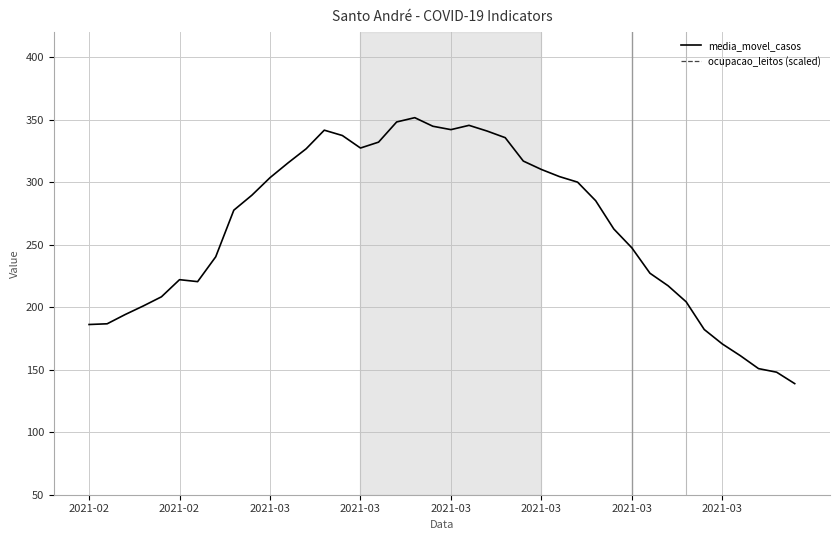

True or false: ocupacao_leitos (scaled) and media_movel_casos intersect in this chart.

False